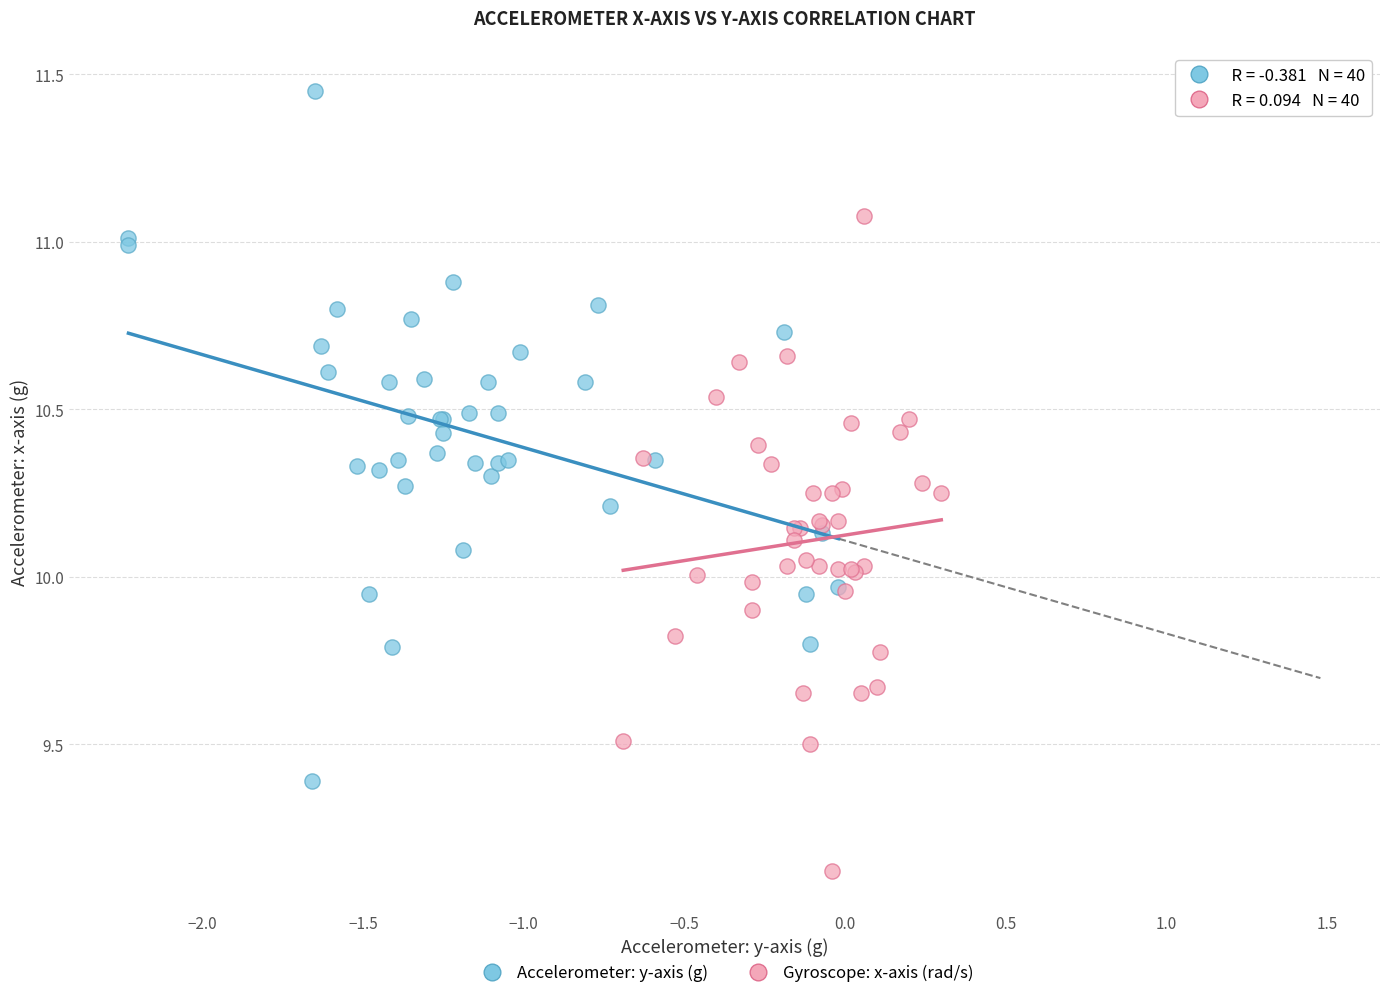

Which series contains the highest Y value?

Accelerometer: y-axis (g)